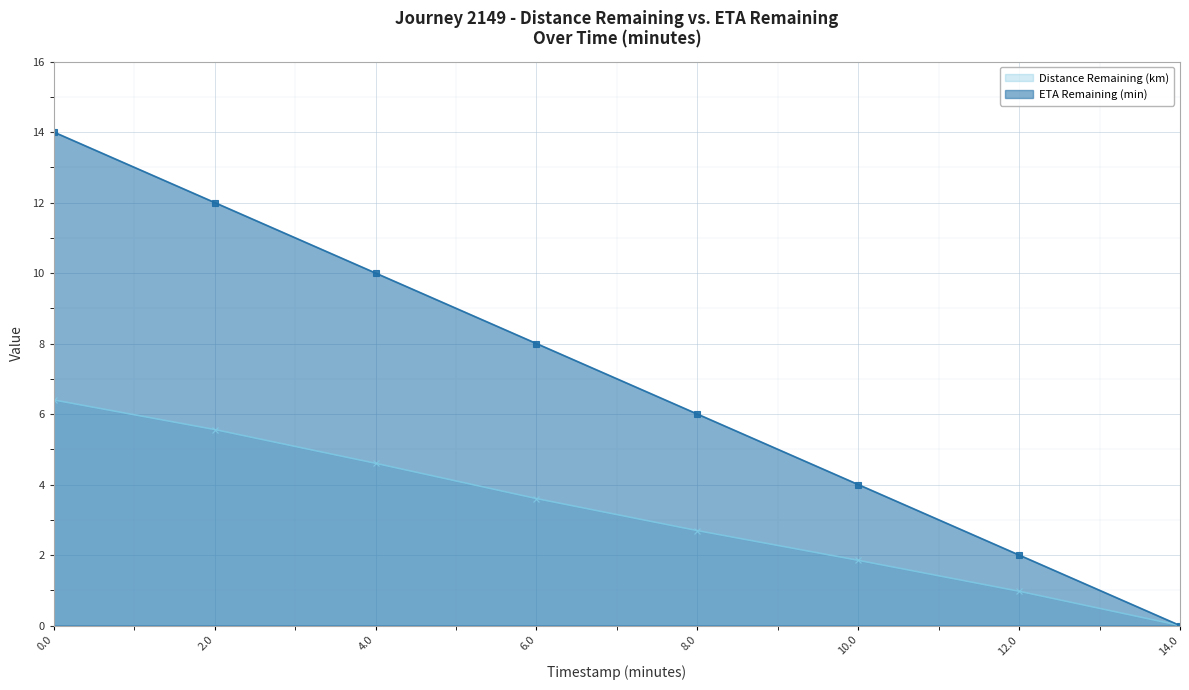

Reading left to right, transcribe all the data shown in this chart.

Distance Remaining (km): 6.4	5.6	4.6	3.6	2.7	1.9	1.0	0.0
ETA Remaining (min): 14.0	12.0	10.0	8.0	6.0	4.0	2.0	0.0